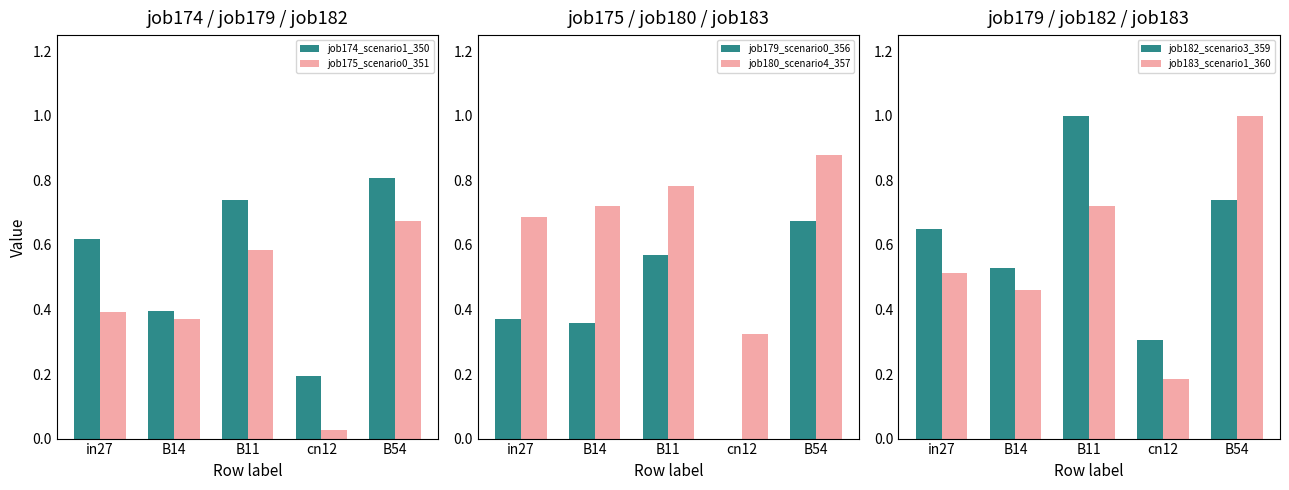

Between in27 and B11, which series saw the biggest shift?

job182_scenario3_359